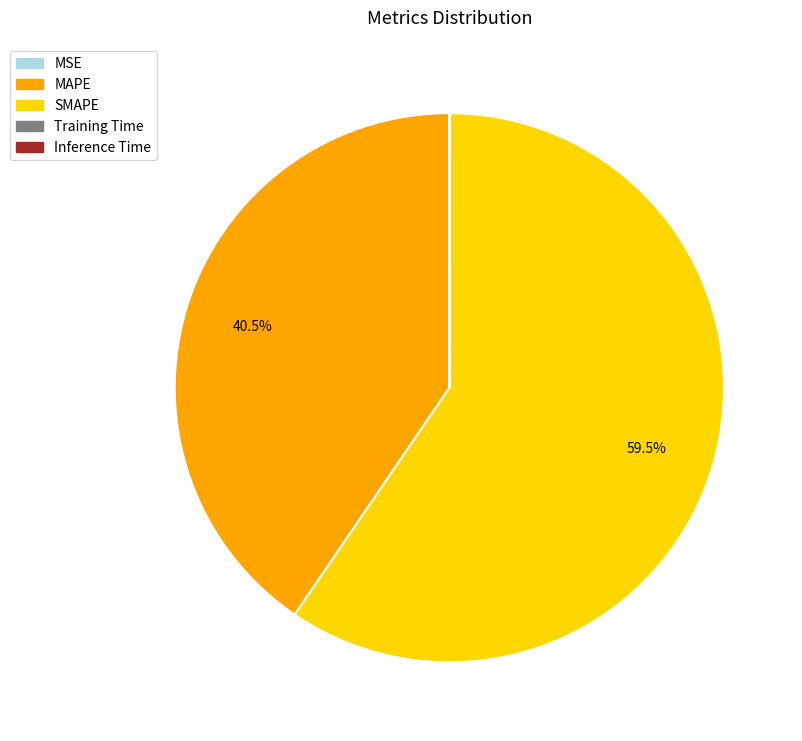

What is the largest slice in the pie chart?

SMAPE